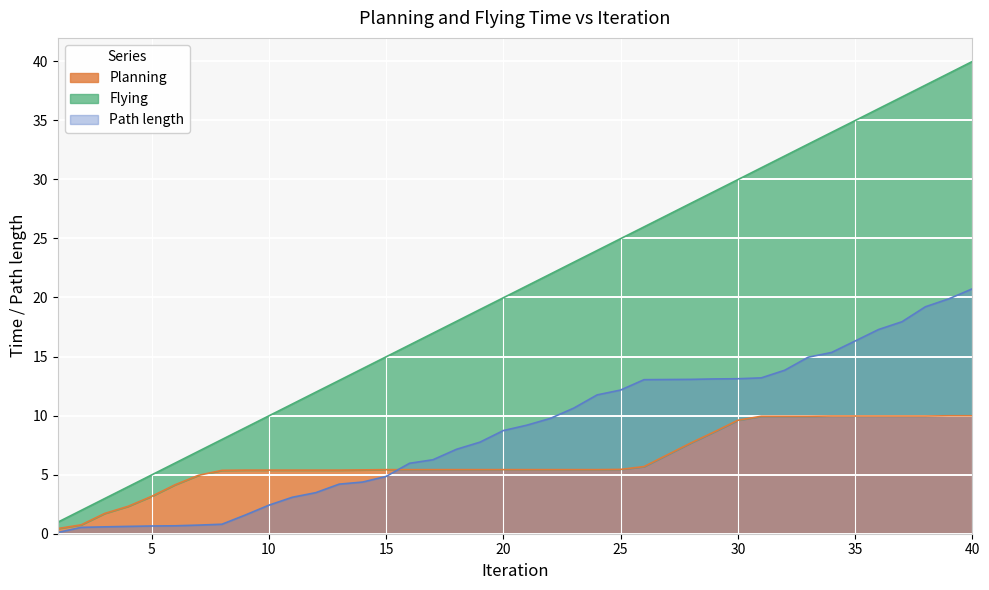

The value of Planning at 40 is 2.4. True or false?

False